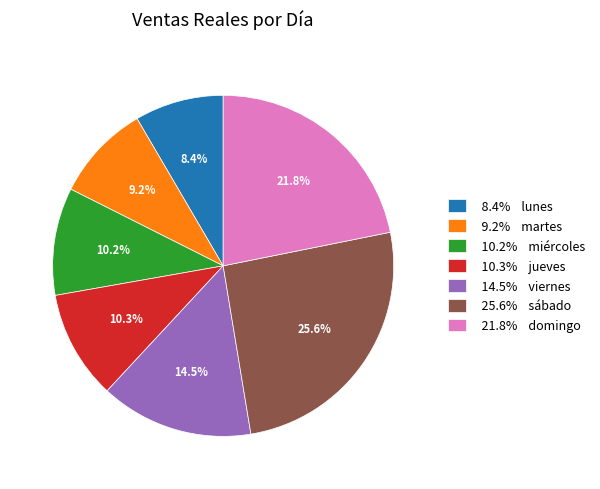

Which slice is the largest?

25.6% sábado